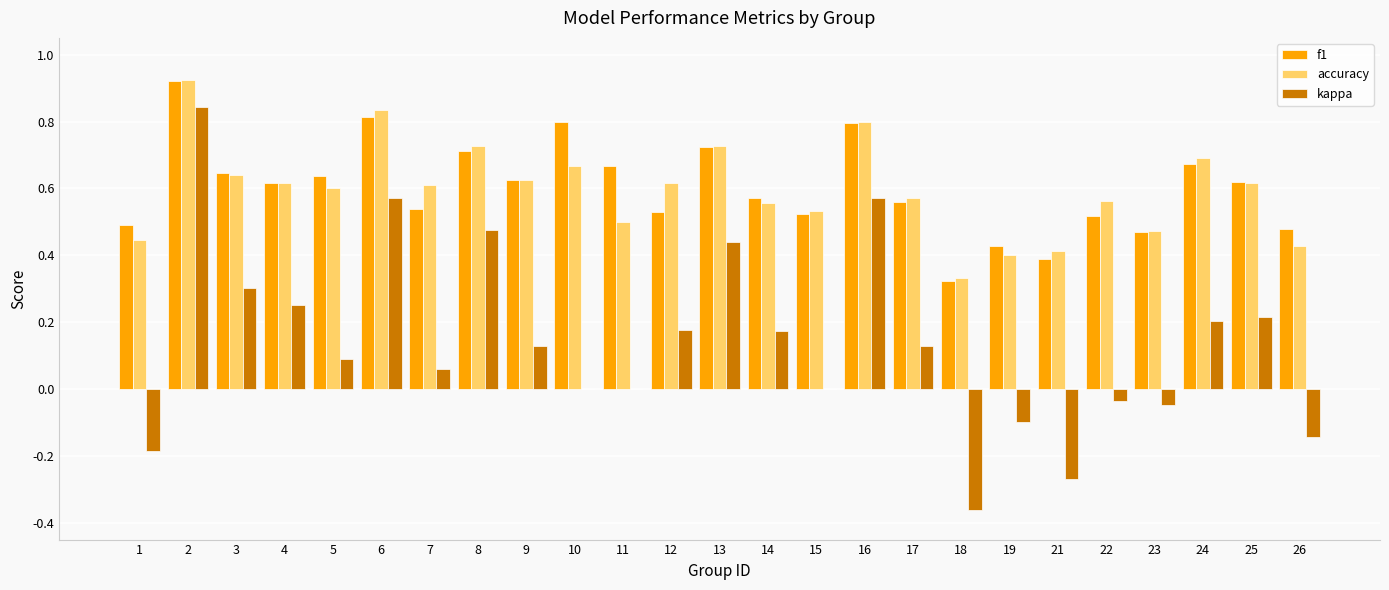

Between 1 and 24, which series saw the biggest shift?

kappa